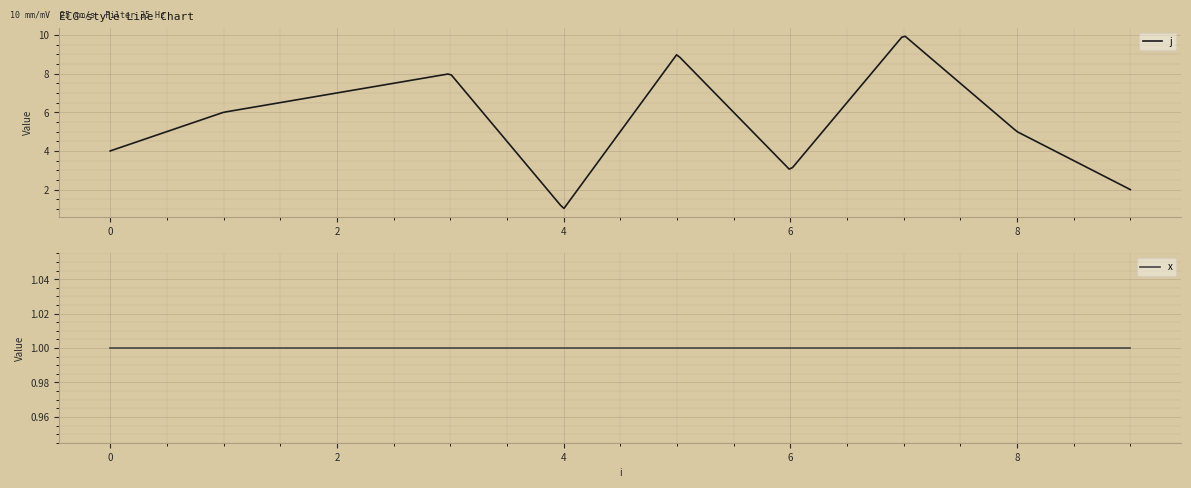

How many interior local valleys does the j series have?

2